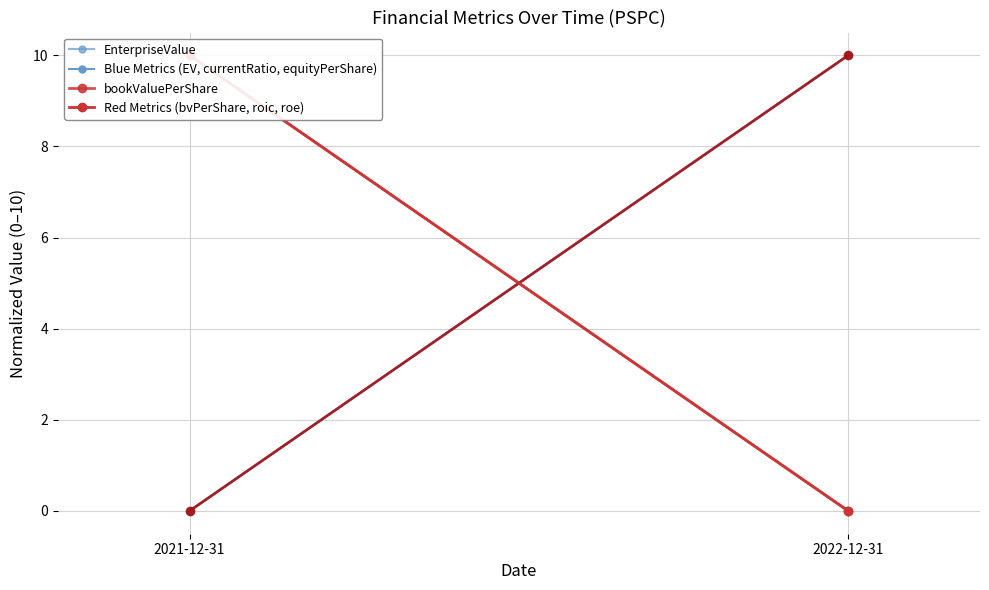

Reading left to right, transcribe all the data shown in this chart.

EnterpriseValue: 2021-12-31=0	2022-12-31=10
bookValuePerShare: 2021-12-31=10	2022-12-31=0